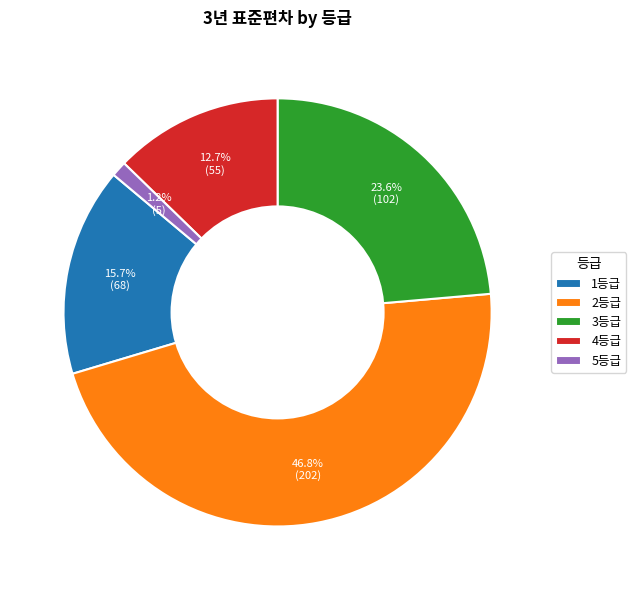

To the nearest percent, what is the combined percentage of 3등급 and 4등급?

36%